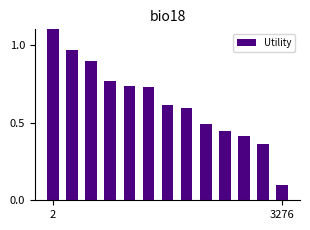

Are the bars horizontal?

No